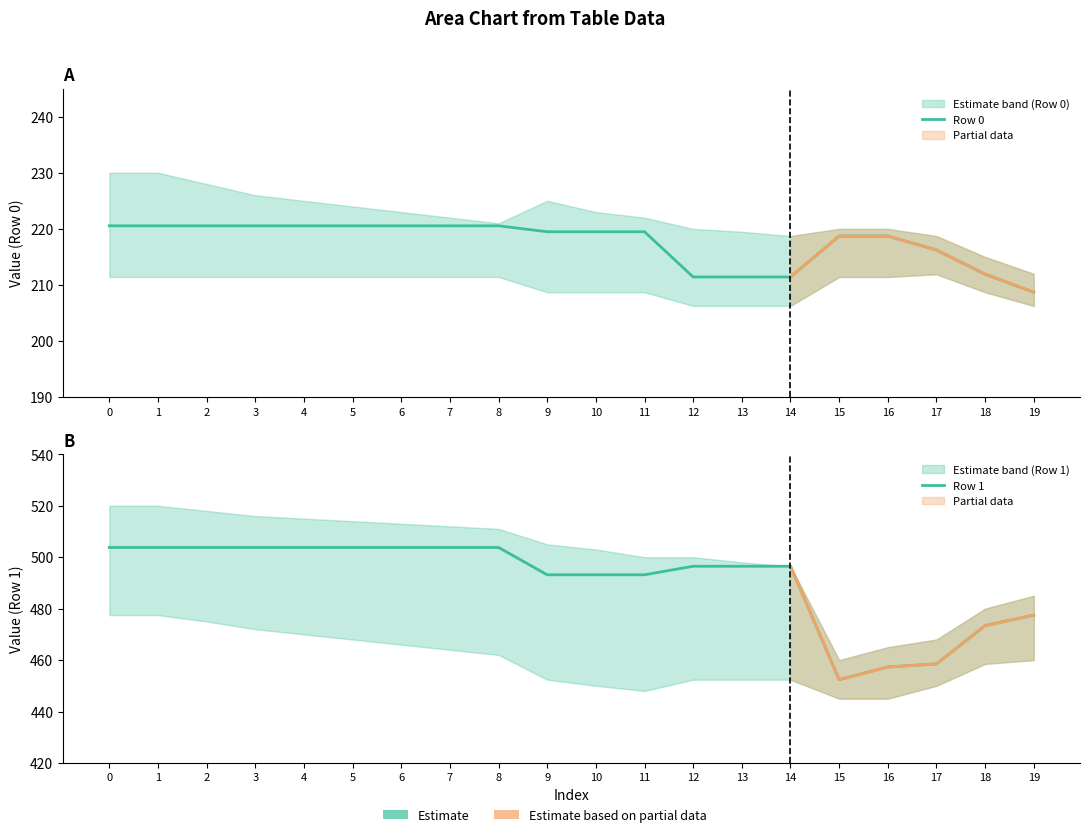

What is the value of the Row 0 point at the 13th from the left?

211.4